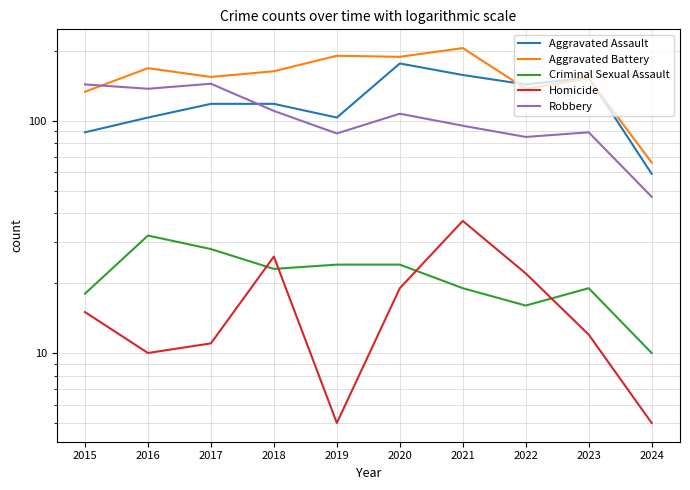

How many distinct data groups are displayed?

5